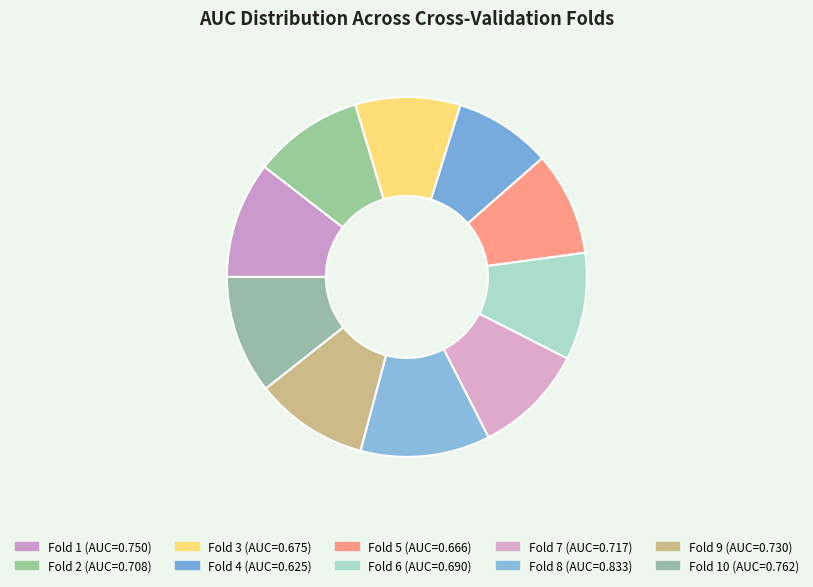

Is there a majority slice in this chart?

No